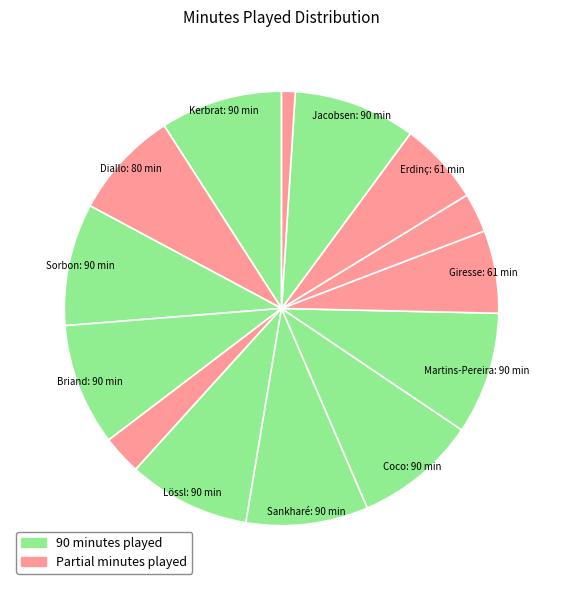

How many segments does this pie chart have?

14